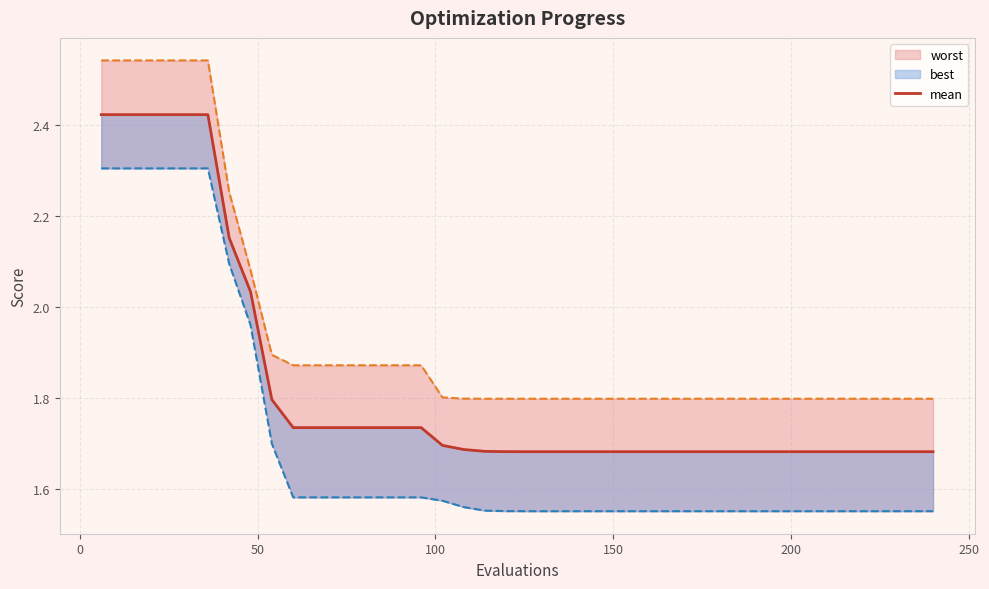

Reading right to left, extract all data points from this chart.

1.7	1.7	1.7	1.7	1.7	1.7	1.7	1.7	1.7	1.7	1.7	1.7	1.7	1.7	1.7	1.7	1.7	1.7	1.7	1.7	1.7	1.7	1.7	1.7	1.7	1.7	1.7	1.7	1.7	1.7	1.7	1.8	2.0	2.2	2.4	2.4	2.4	2.4	2.4	2.4